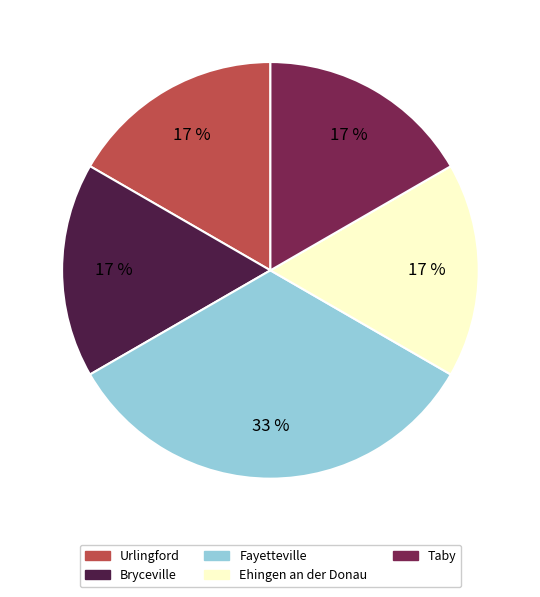

The Taby slice represents 22% of the pie. True or false?

False